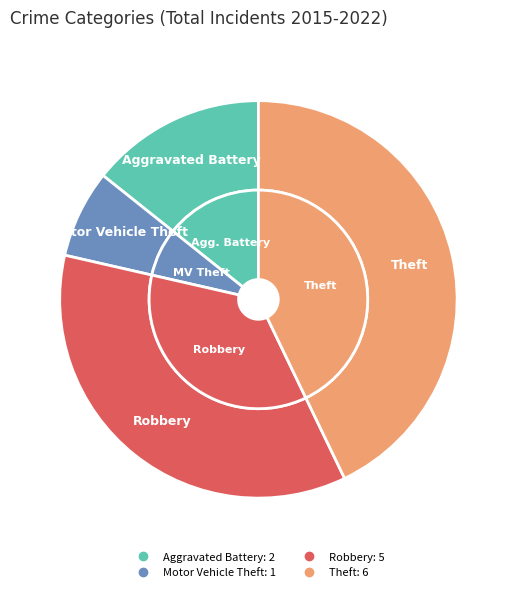

How many segments does this pie chart have?

4